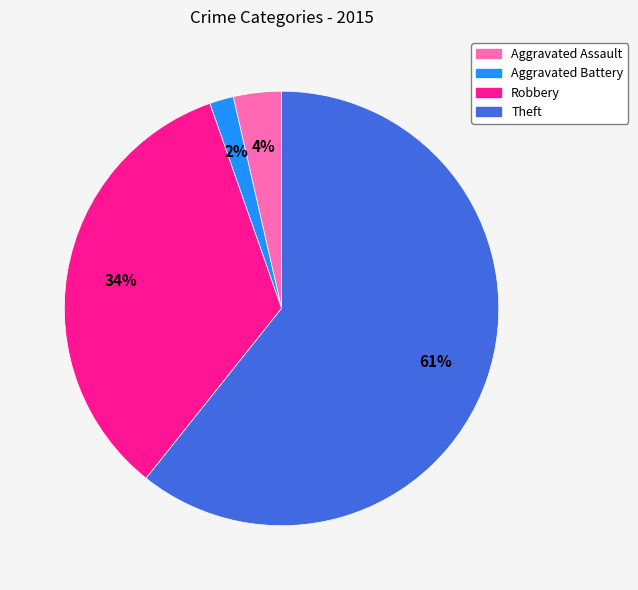

True or false: Aggravated Battery accounts for 2% of the total.

True